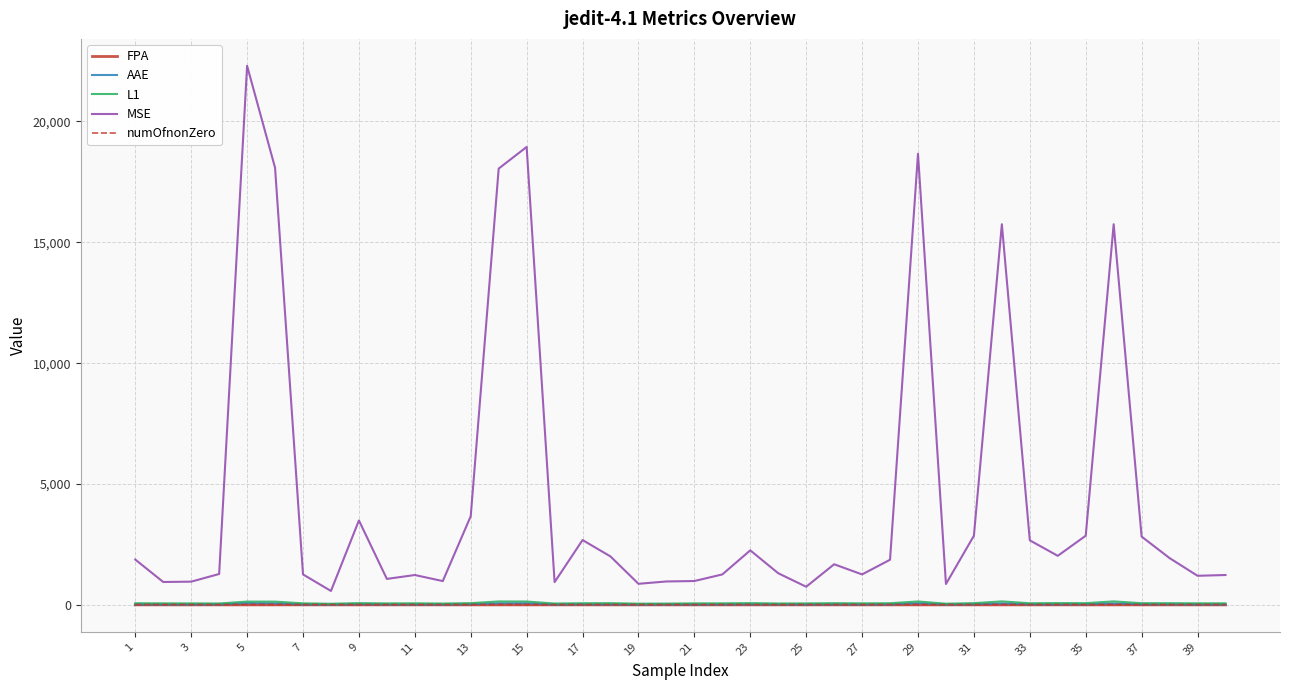

At how many categories does at least one series exceed 21095?

1